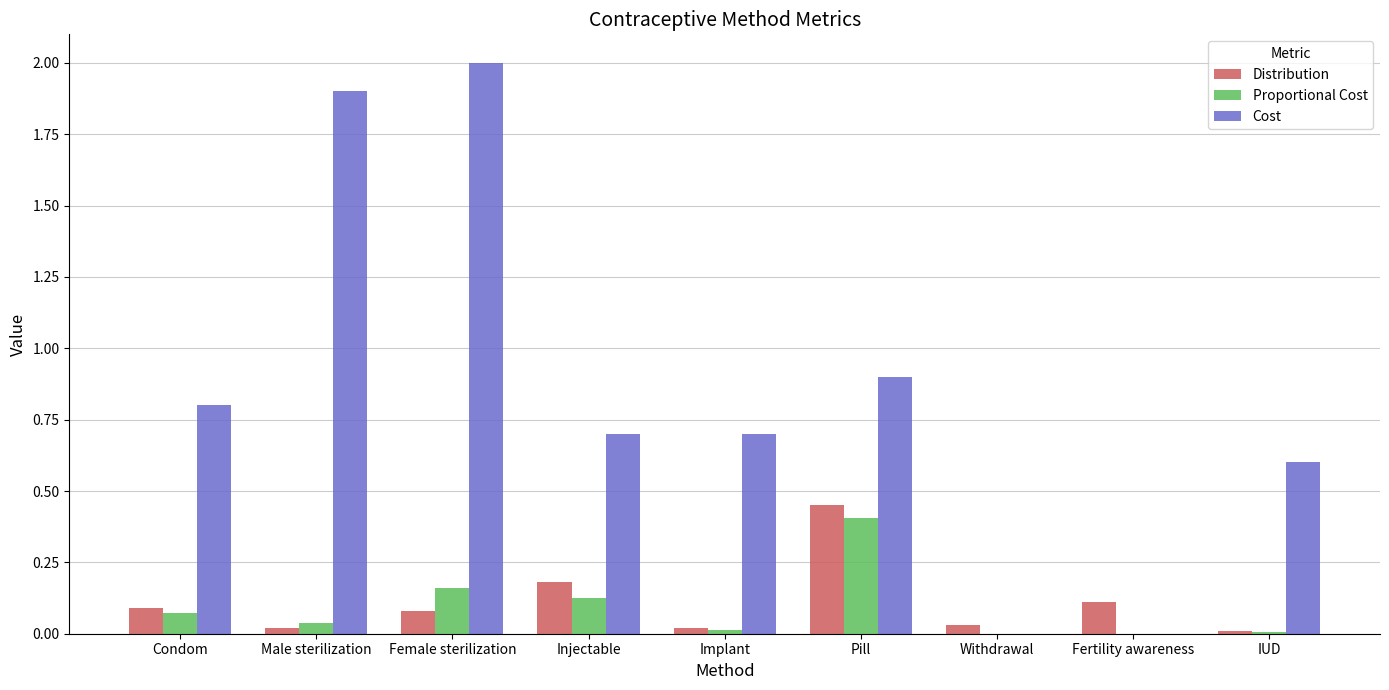

What are all the series names shown in the legend?

Distribution, Proportional Cost, Cost